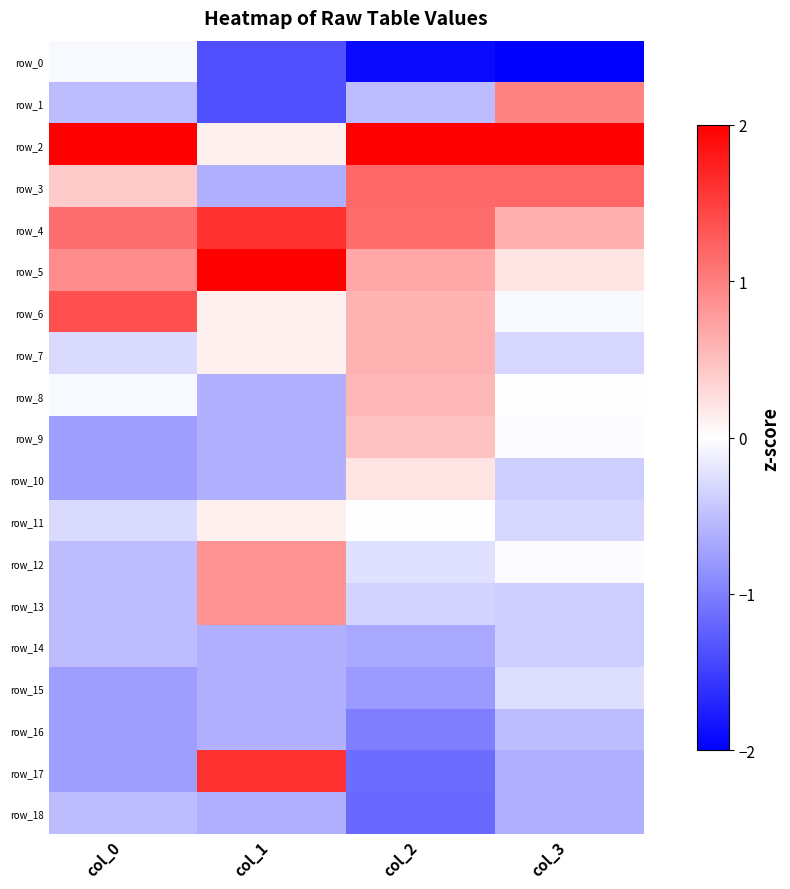

List the series in order of their peak value, lowest first.

row_16, row_18, row_14, row_15, row_0, row_11, row_10, row_9, row_8, row_7, row_12, row_13, row_1, row_3, row_6, row_4, row_17, row_5, row_2